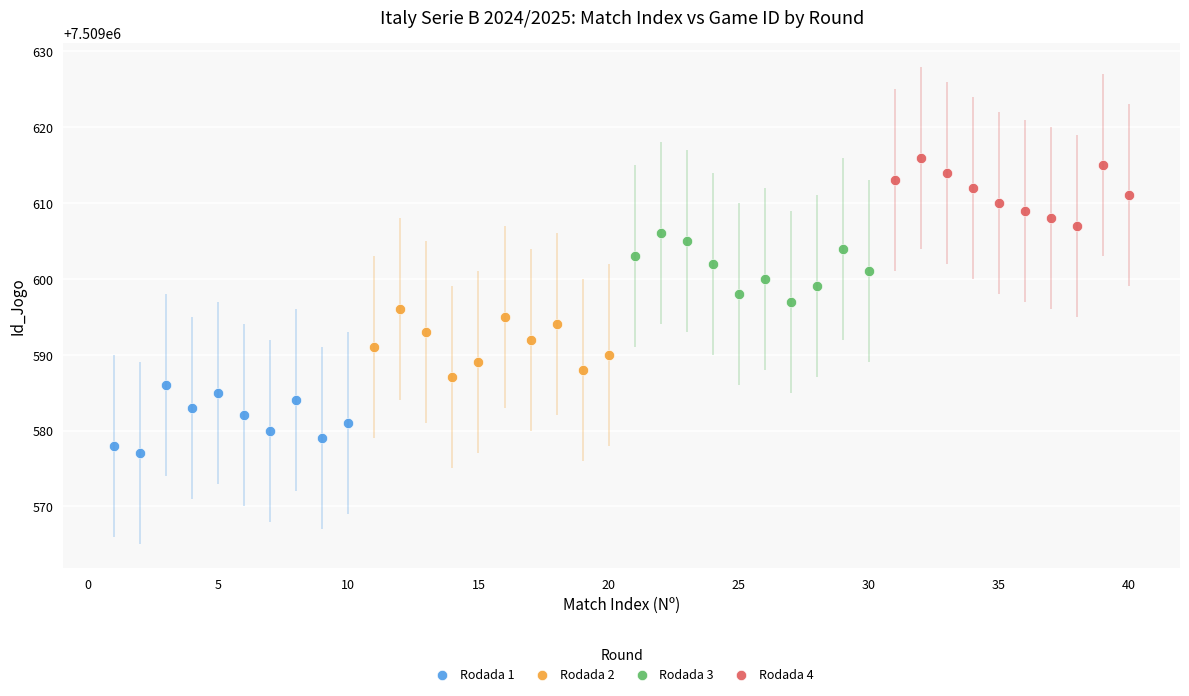

Which series reaches the maximum Y coordinate?

Rodada 4